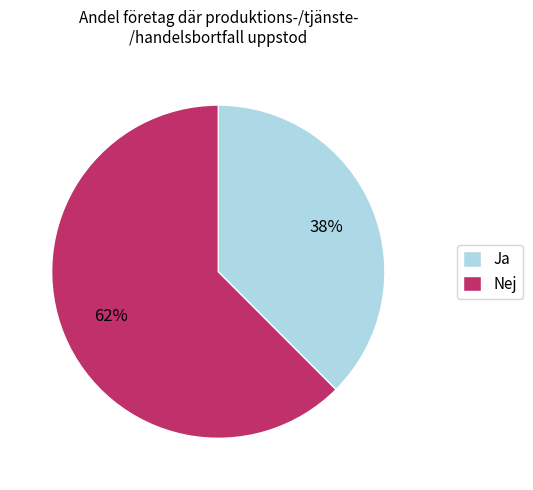

What is the majority slice?

Nej